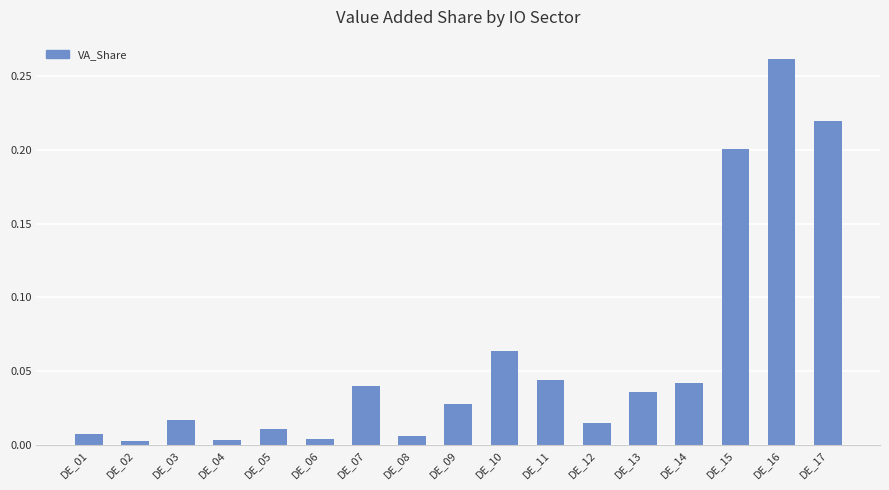

How many categories are shown in the chart?

17